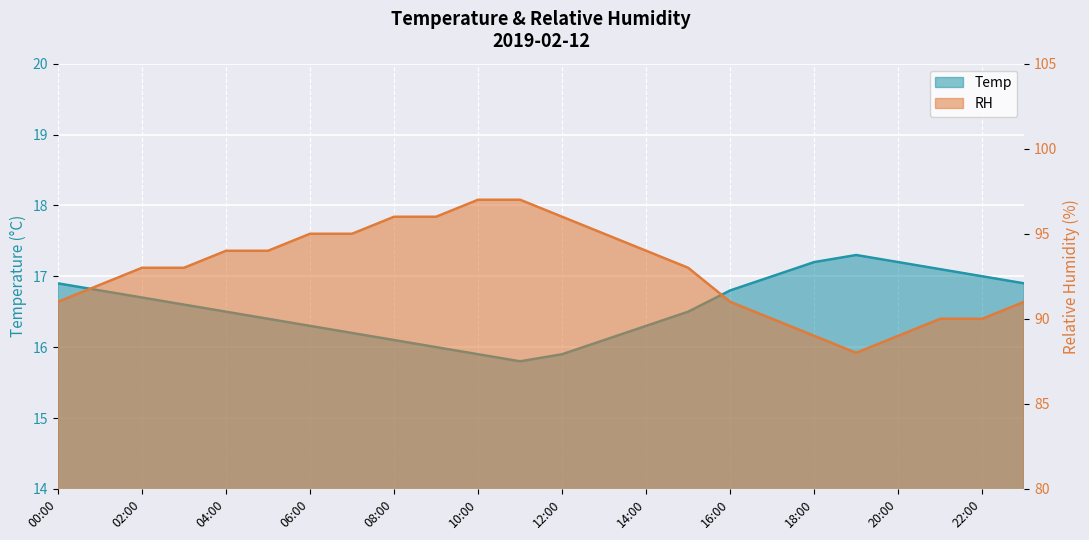

What is the label of the 15th point from the right?

09:00